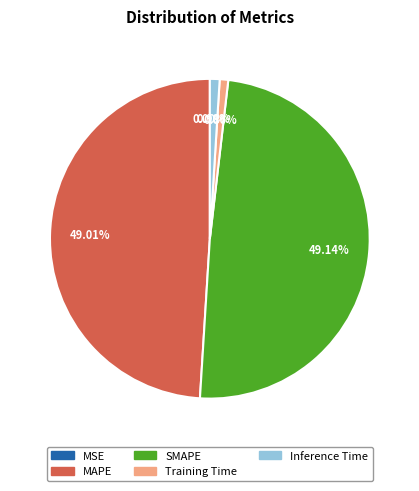

True or false: Training Time accounts for 10% of the total.

False